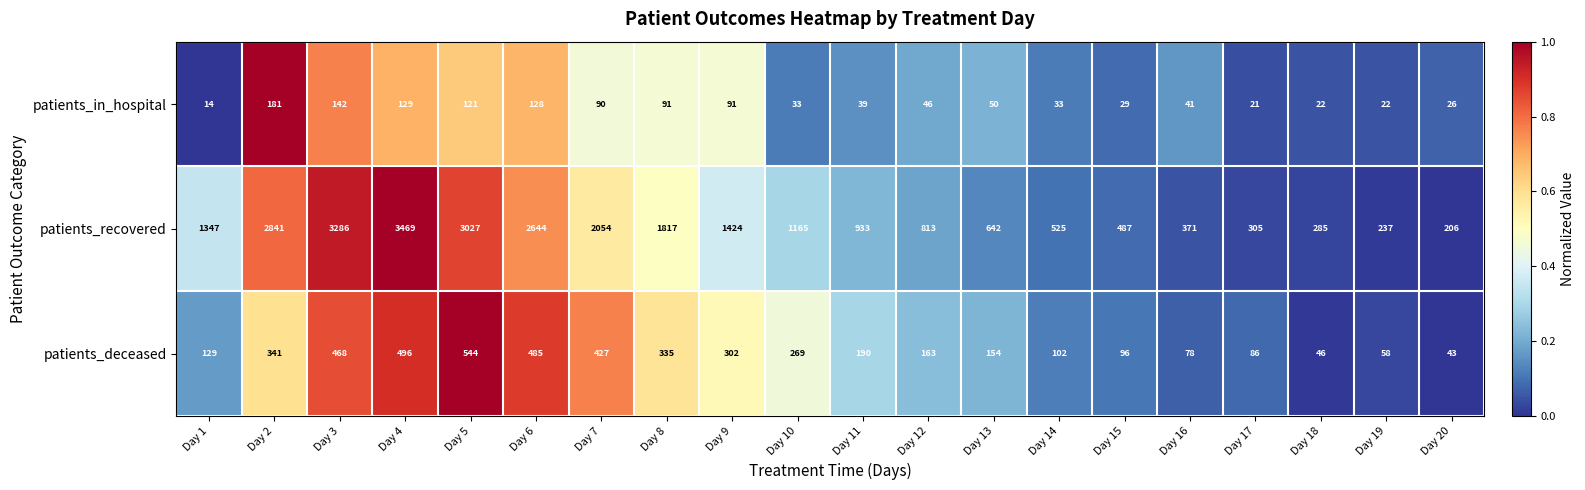

At which label does patients_recovered first exceed 1165?

Day 1